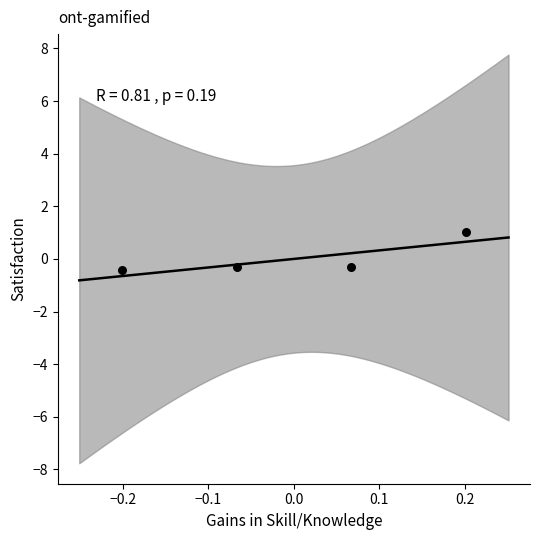

What is the range of X values (max minus min)?

0.4